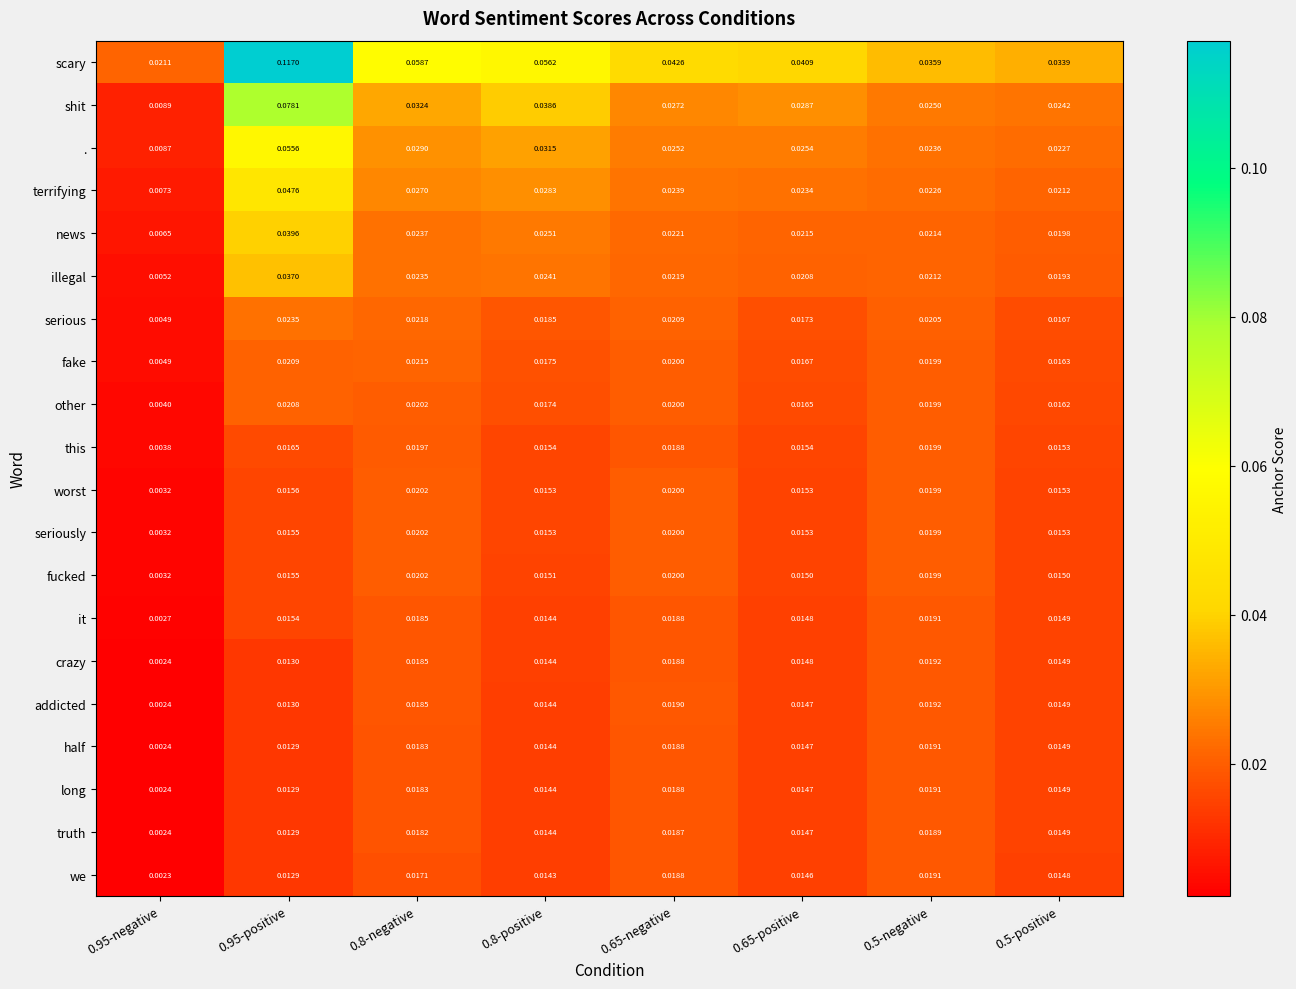

Is the value of scary at 0.65-positive greater than the value of this at 0.5-positive?

Yes